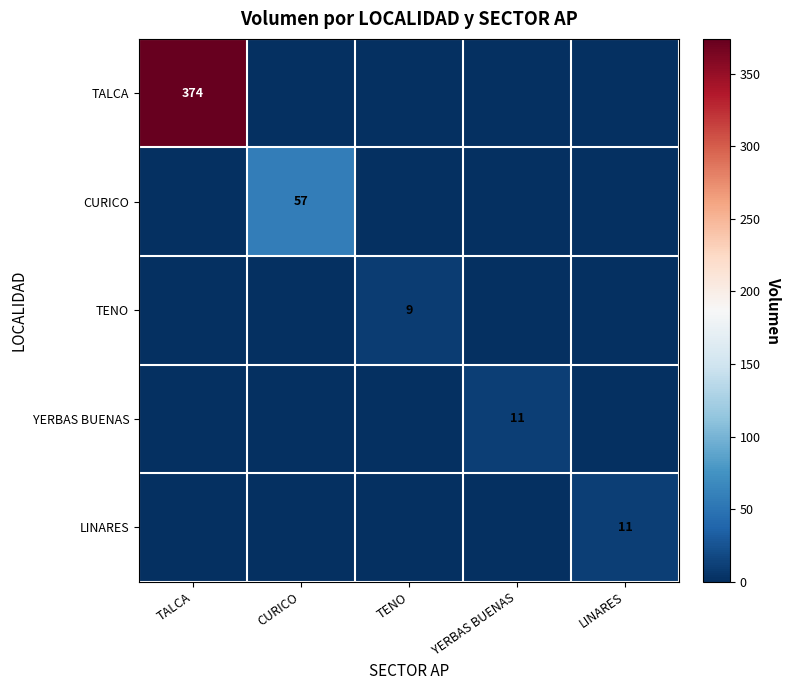

Which label corresponds to the largest value in the chart?

TALCA